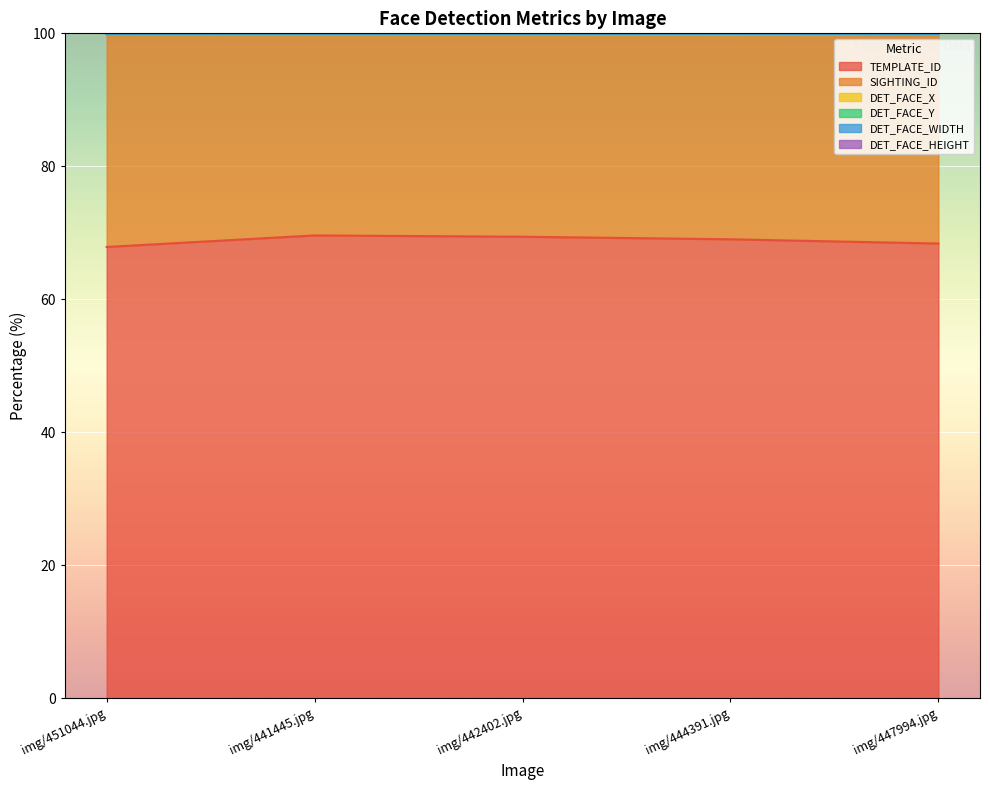

Count the number of categories in the chart.

5